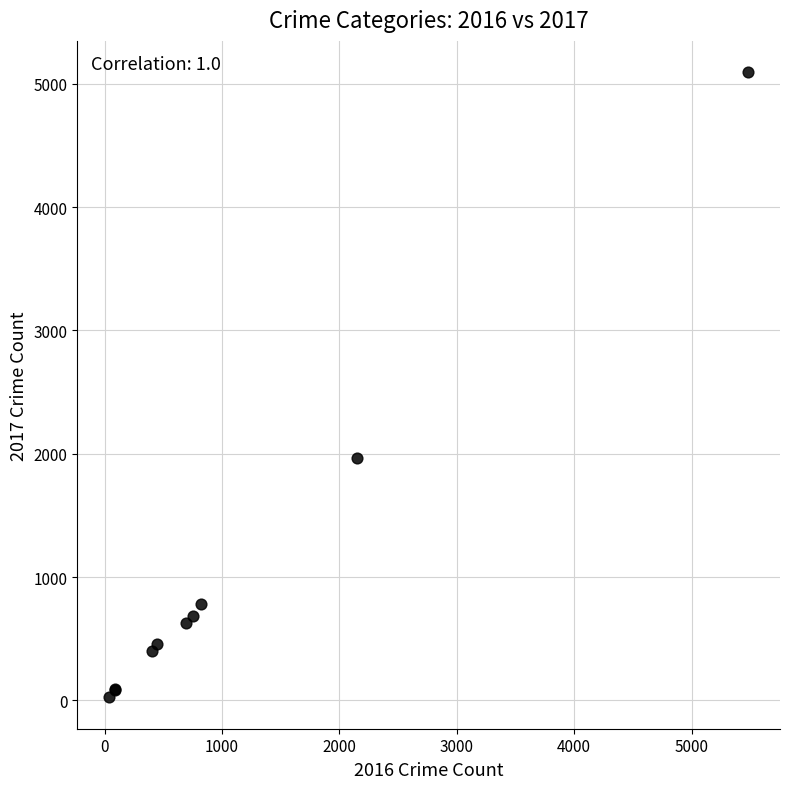

What Y value in the scatter plot is closest to 2559?

1968